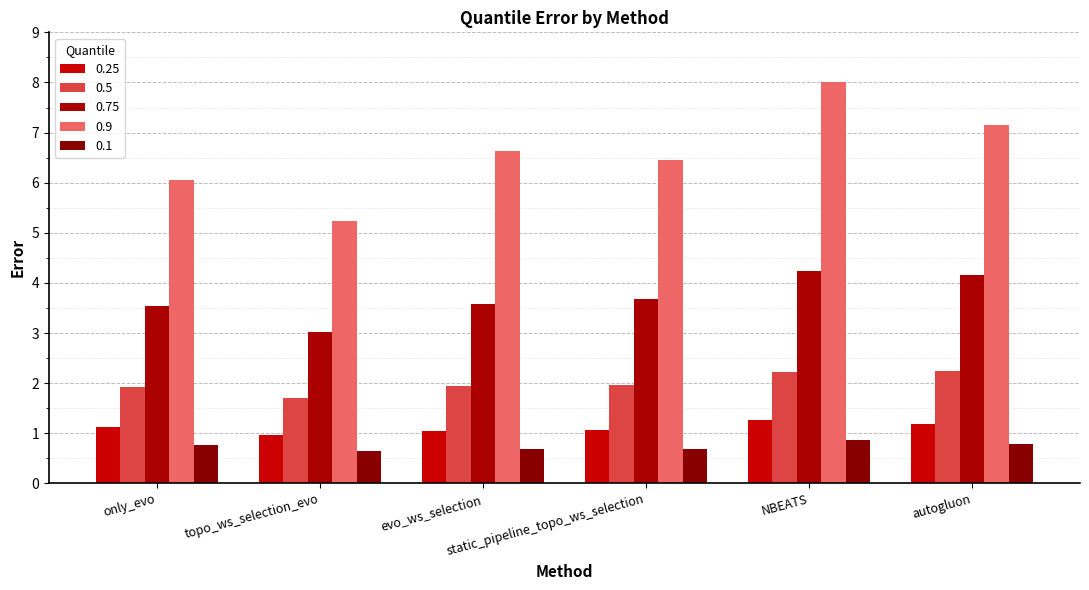

Reading right to left, what are all the values shown in this chart?

0.25: autogluon=1.2	NBEATS=1.3	static_pipeline_topo_ws_selection=1.1	evo_ws_selection=1.1	topo_ws_selection_evo=1.0	only_evo=1.1
0.5: autogluon=2.2	NBEATS=2.2	static_pipeline_topo_ws_selection=2.0	evo_ws_selection=1.9	topo_ws_selection_evo=1.7	only_evo=1.9
0.75: autogluon=4.2	NBEATS=4.2	static_pipeline_topo_ws_selection=3.7	evo_ws_selection=3.6	topo_ws_selection_evo=3.0	only_evo=3.5
0.9: autogluon=7.2	NBEATS=8.0	static_pipeline_topo_ws_selection=6.5	evo_ws_selection=6.6	topo_ws_selection_evo=5.2	only_evo=6.0
0.1: autogluon=0.8	NBEATS=0.9	static_pipeline_topo_ws_selection=0.7	evo_ws_selection=0.7	topo_ws_selection_evo=0.7	only_evo=0.8